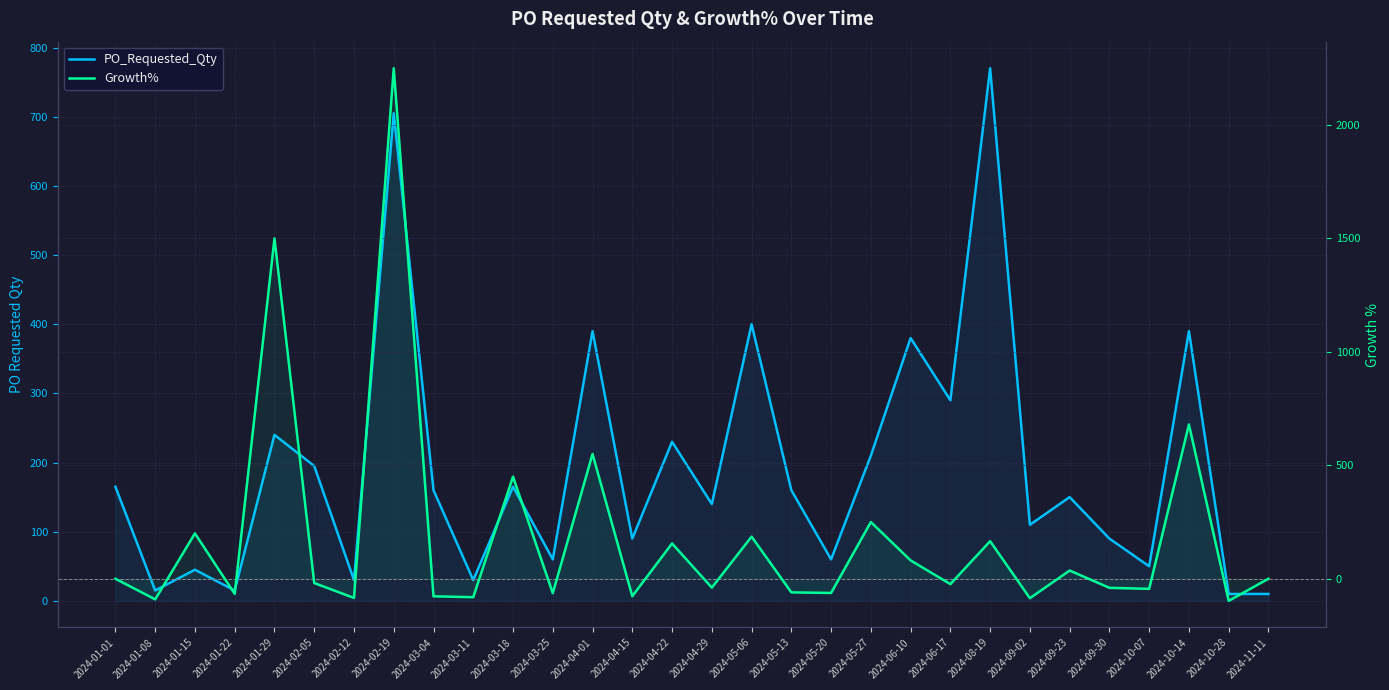

What is the difference between the maximum and minimum values in the Growth% series?

2347.4